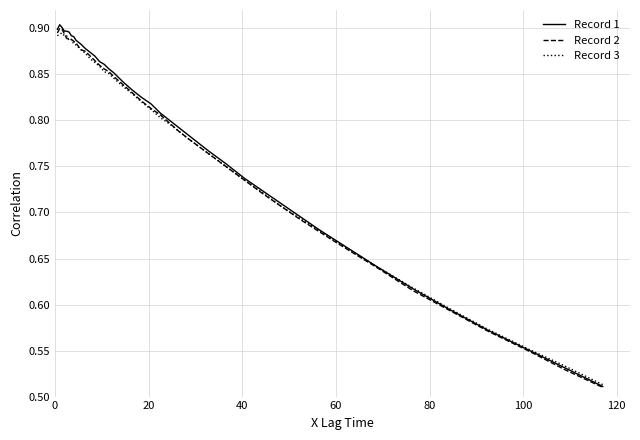

Which series has the largest range (max minus min)?

Record 1